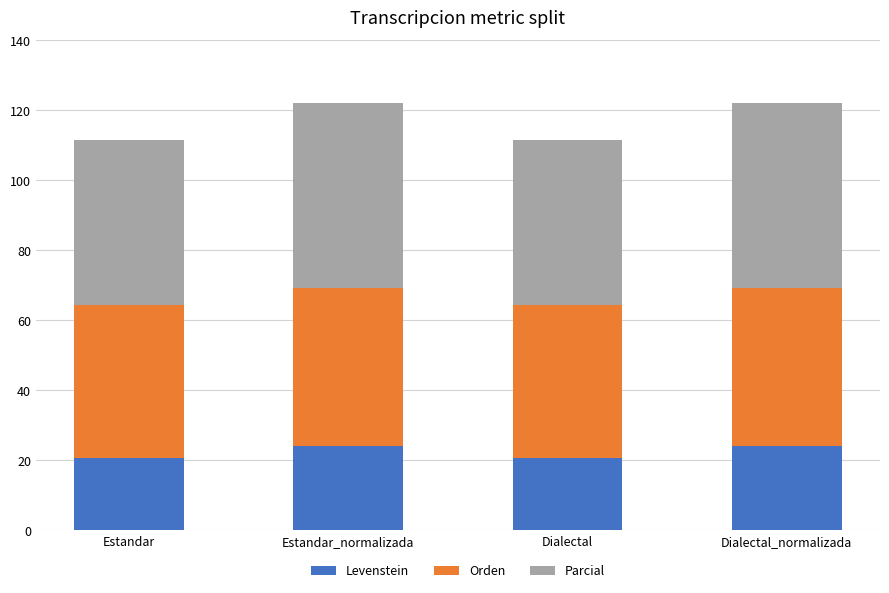

What is the total value across all series at Estandar?

111.5